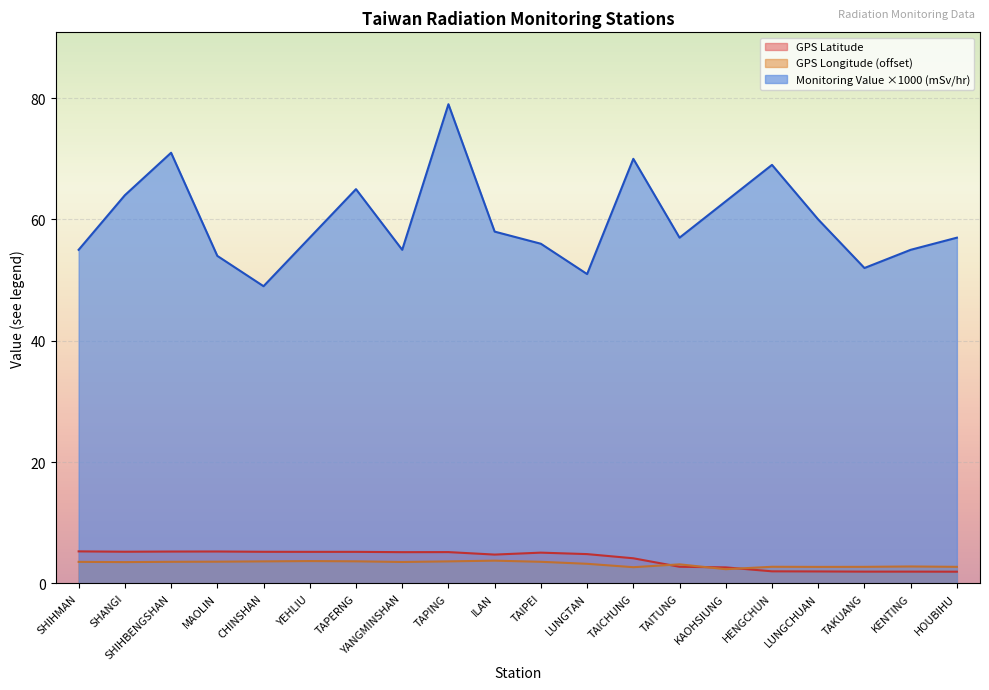

What are all the series names shown in the legend?

GPS Latitude, GPS Longitude (offset), Monitoring Value ×1000 (mSv/hr)